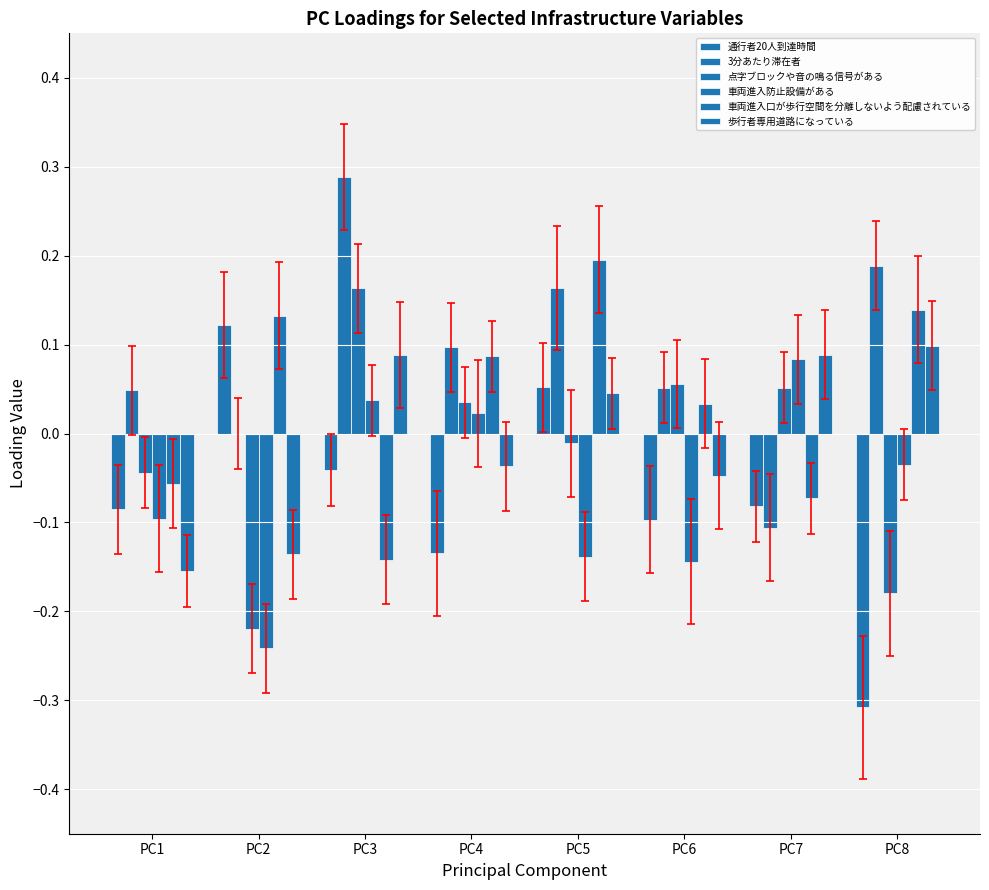

What is the spread (max minus min) of values at PC4?

0.2